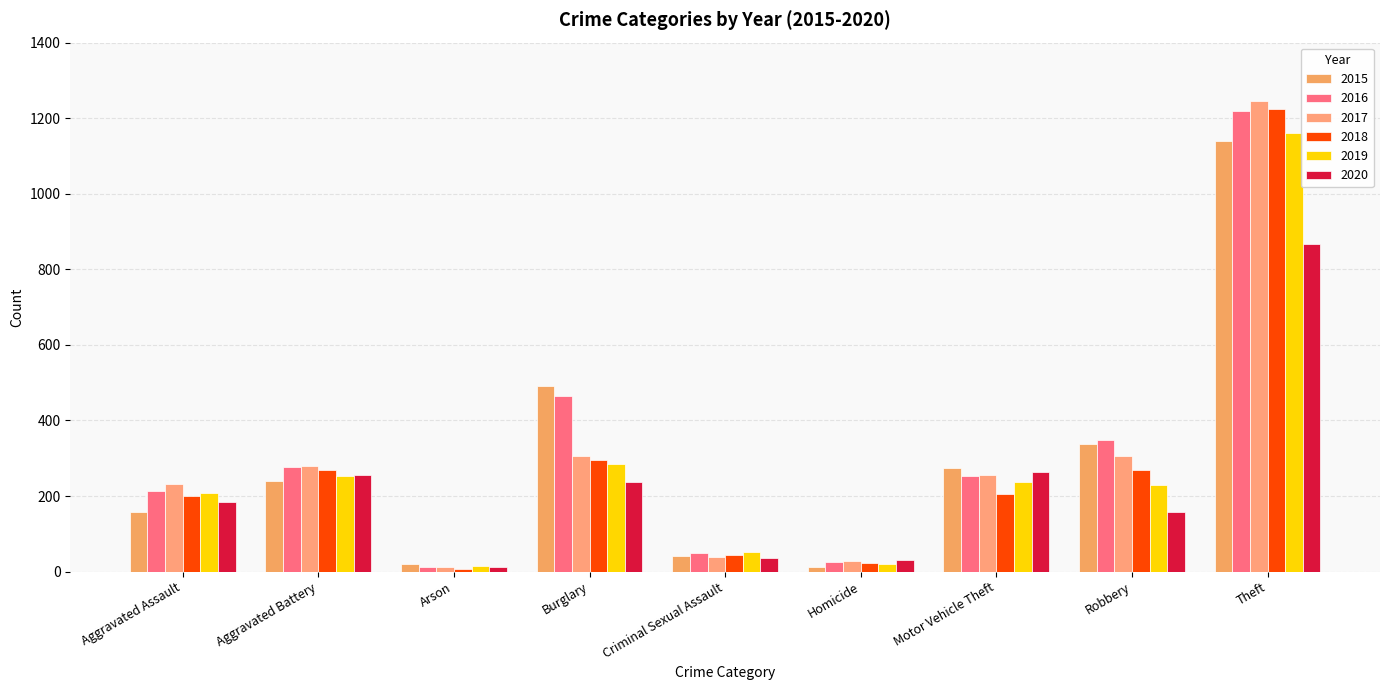

What is the label of the 5th bar from the left?

Criminal Sexual Assault